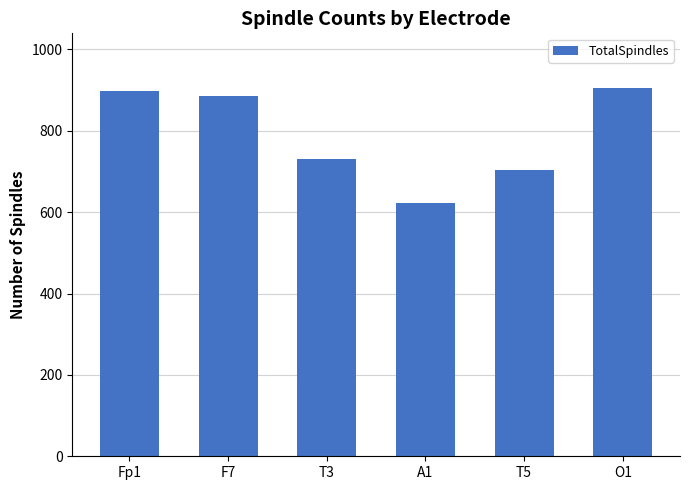

Which category has the lowest value across all series?

A1